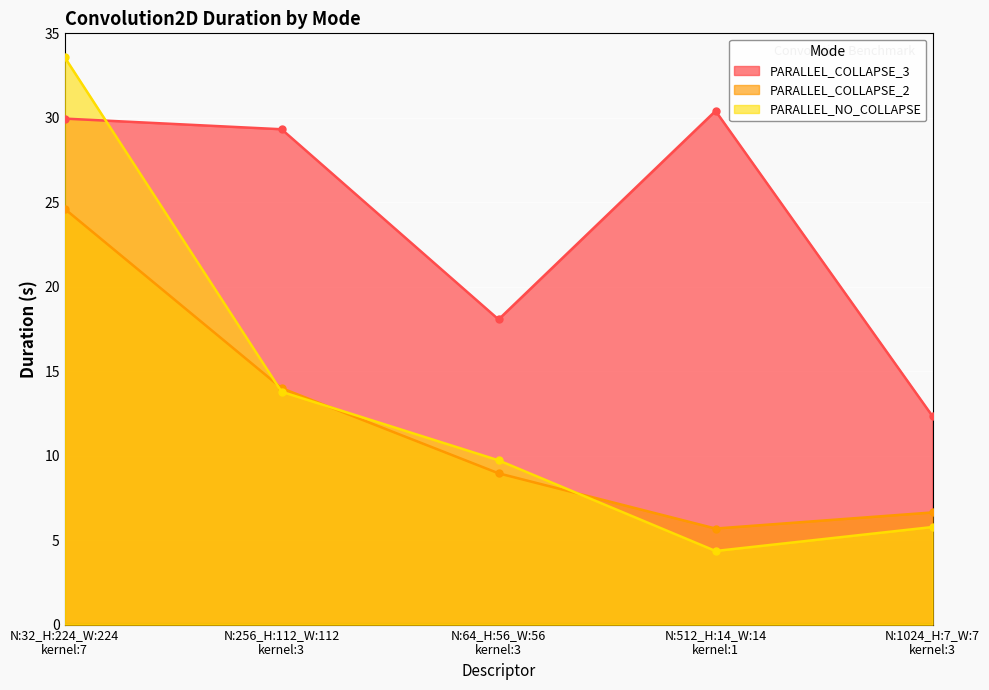

What is the label of the 1st point from the right?

N:1024_H:7_W:7
kernel:3